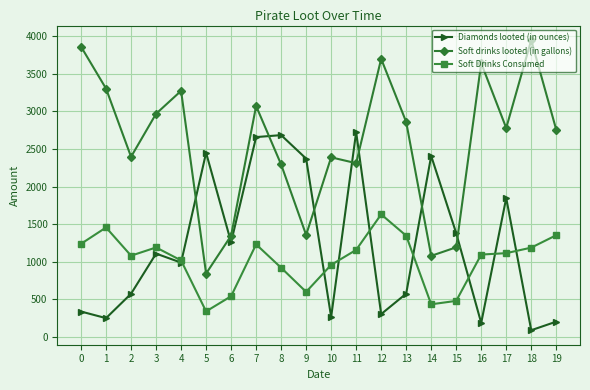

Read the Diamonds looted (in ounces) value at 7.

2659.0